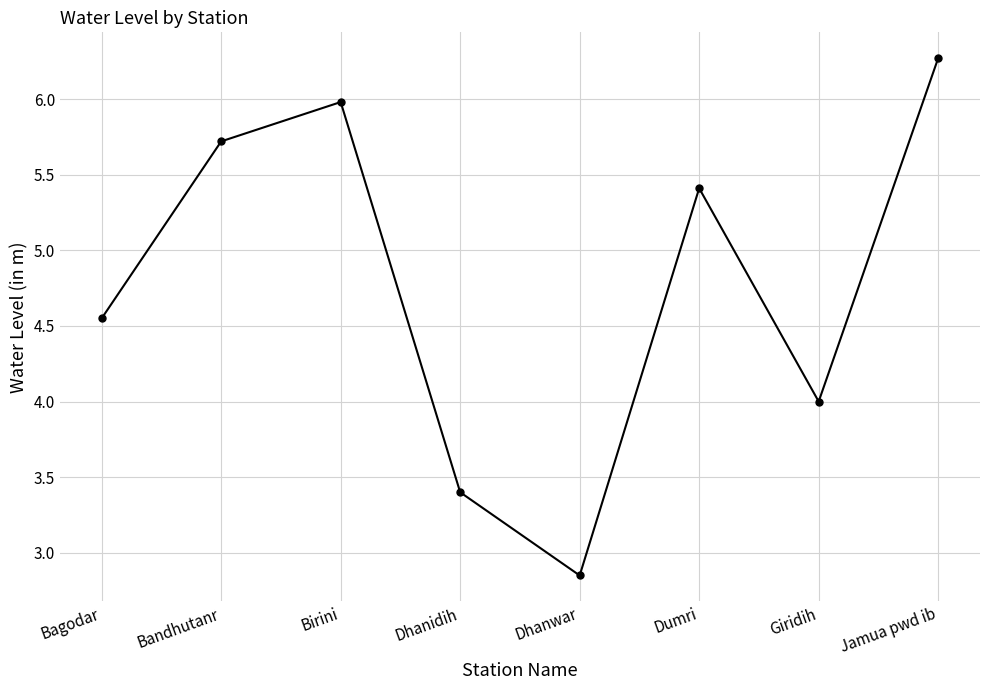

What is the difference between the second highest and minimum values?

3.1